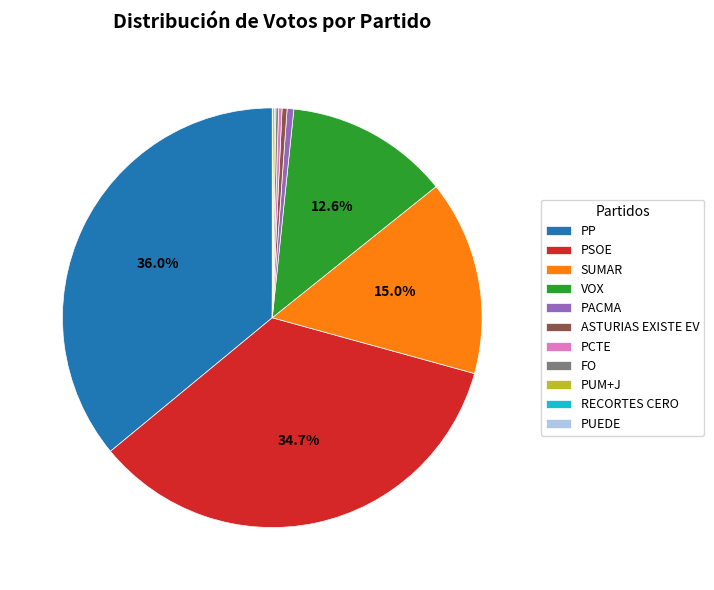

What is the ratio of the value at VOX to the value at ASTURIAS EXISTE EV?

32.7